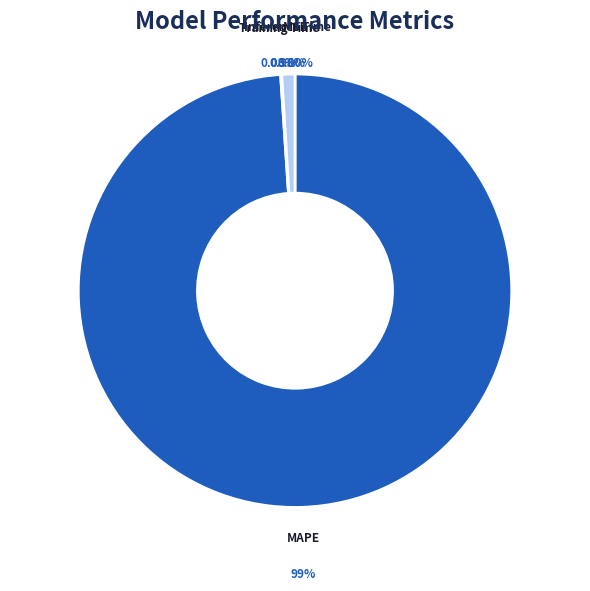

To the nearest percent, what is the difference between the Inference Time and Training Time slice percentages?

1%